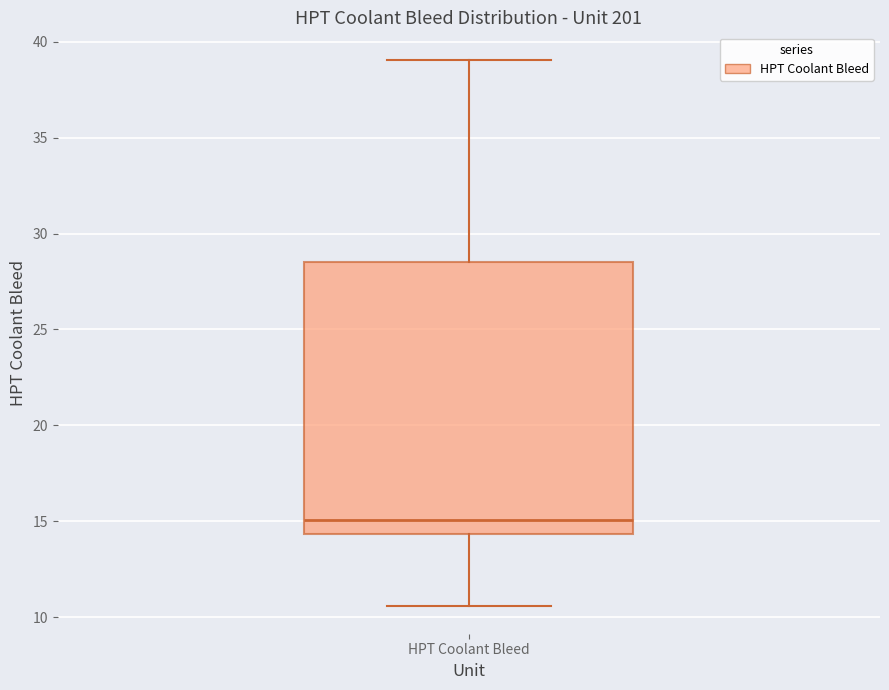

Where is the lower edge of the box for HPT Coolant Bleed on the y-axis? The values are not printed on the chart, so give them approximately, as read against the axis.

14.5